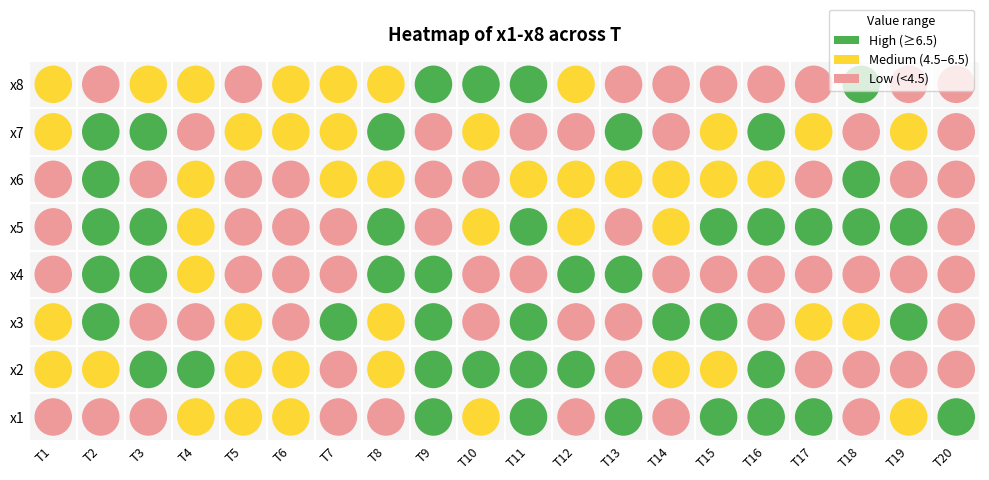

What is the minimum value shown in the chart?

2.0